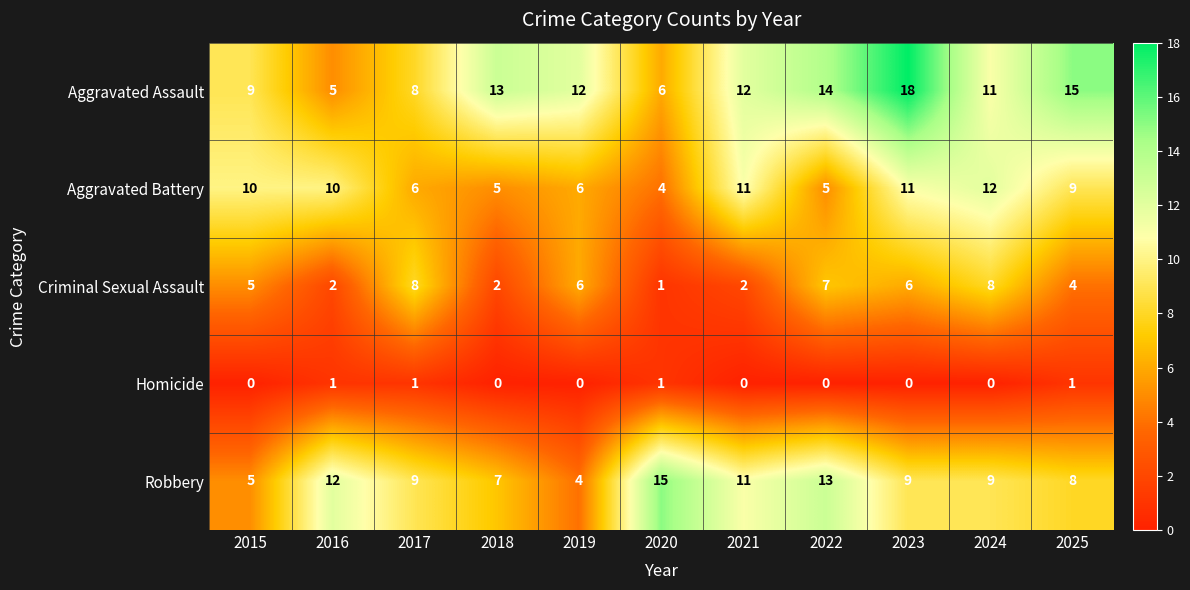

What is the sum of the Criminal Sexual Assault values at 2016 and 2025?

6